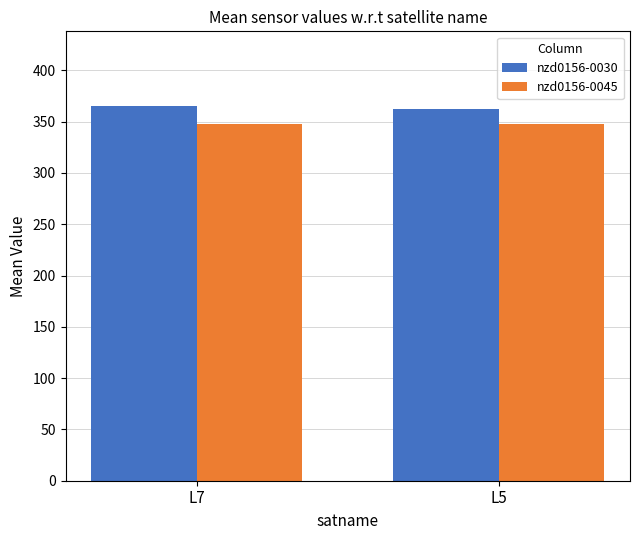

Rank the series at L5 from highest to lowest value.

nzd0156-0030, nzd0156-0045